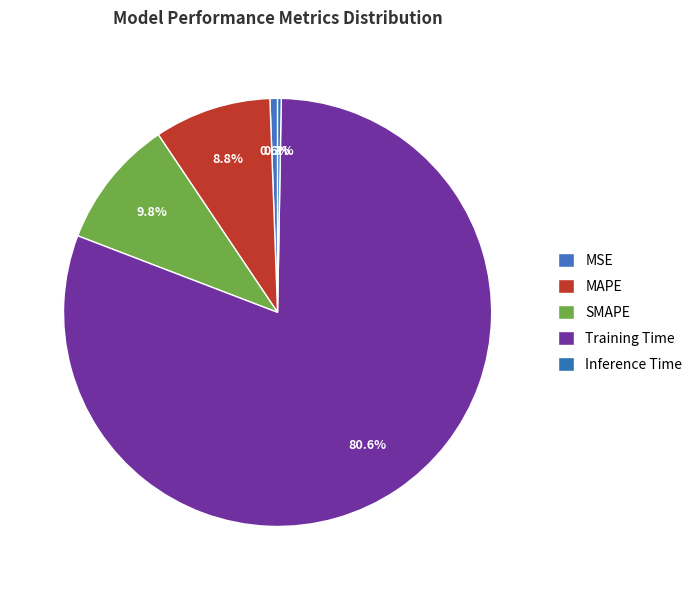

Count the number of slices in the pie.

5